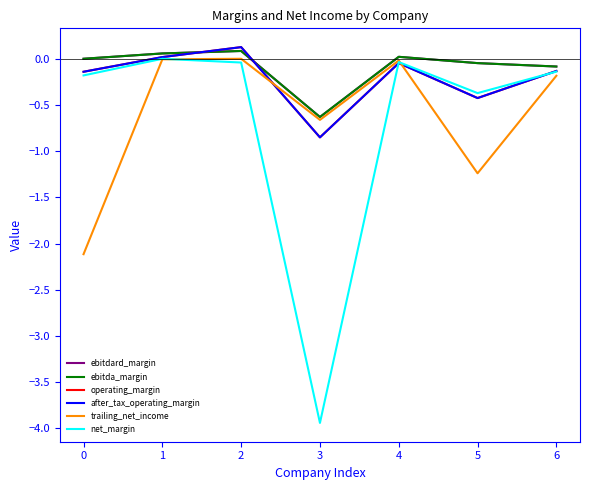

Does the chart display data point markers on the line(s)?

No